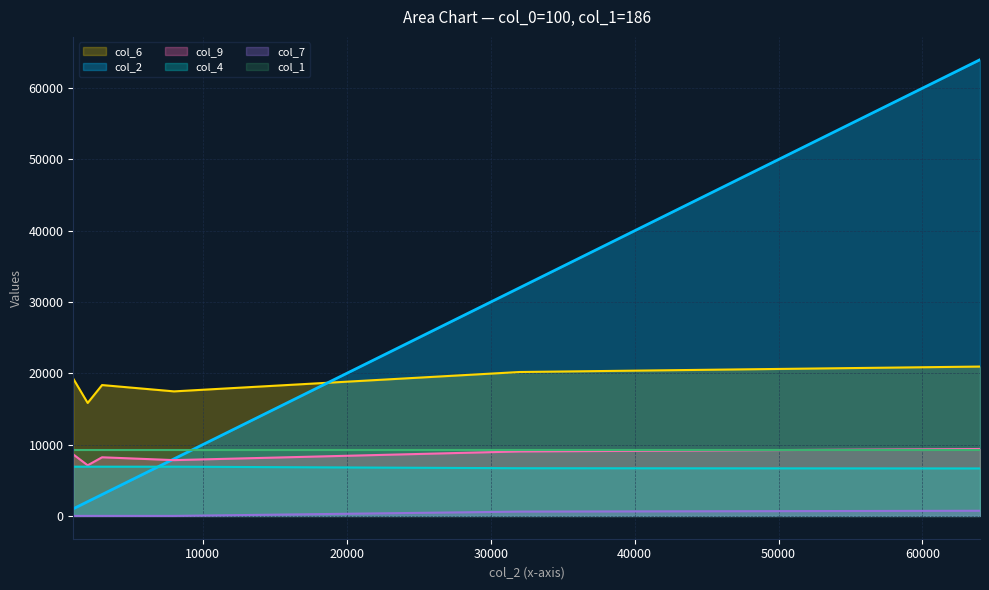

How many lines are shown in the chart?

6